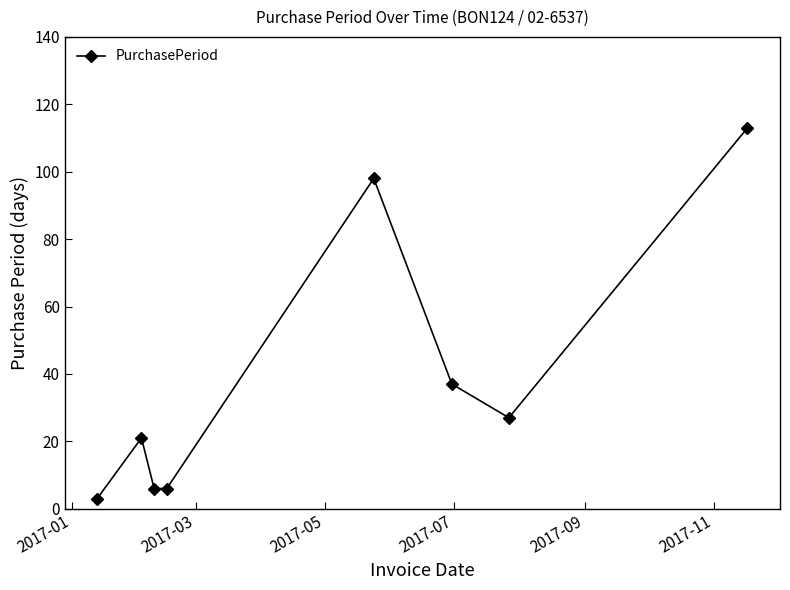

What is the difference between the second highest and second lowest values?

92